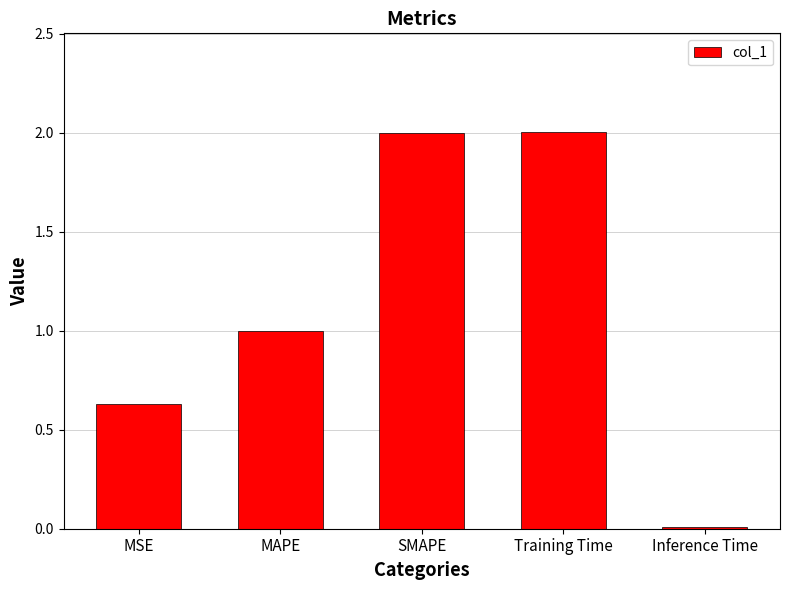

What is the average value?

1.1